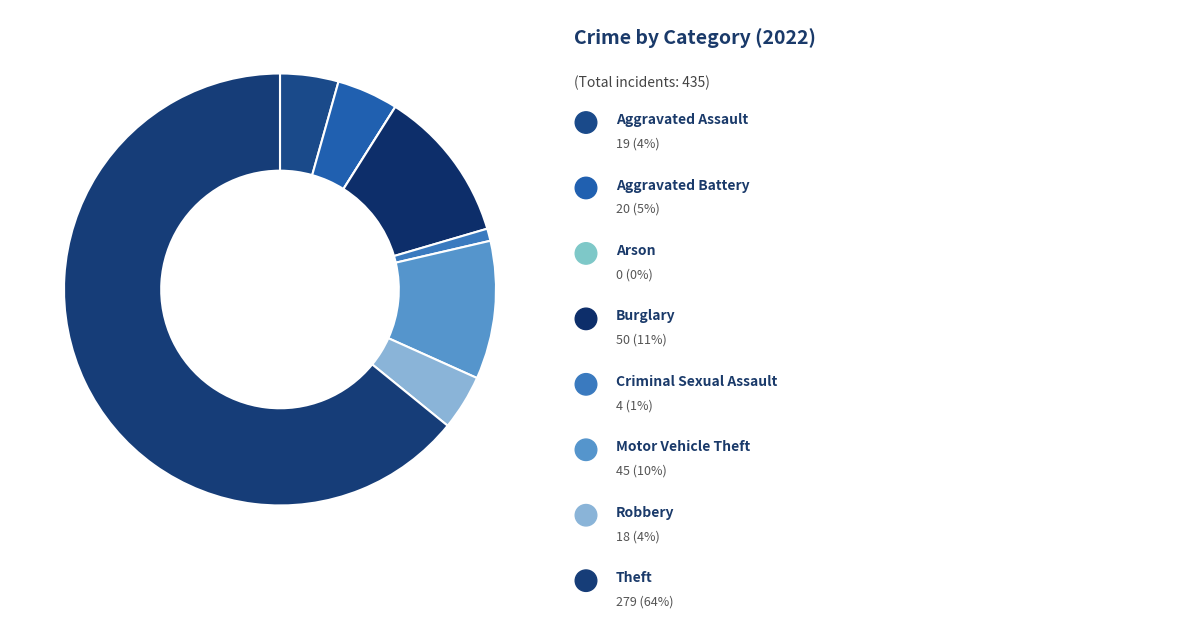

How many slices are in this pie chart?

8